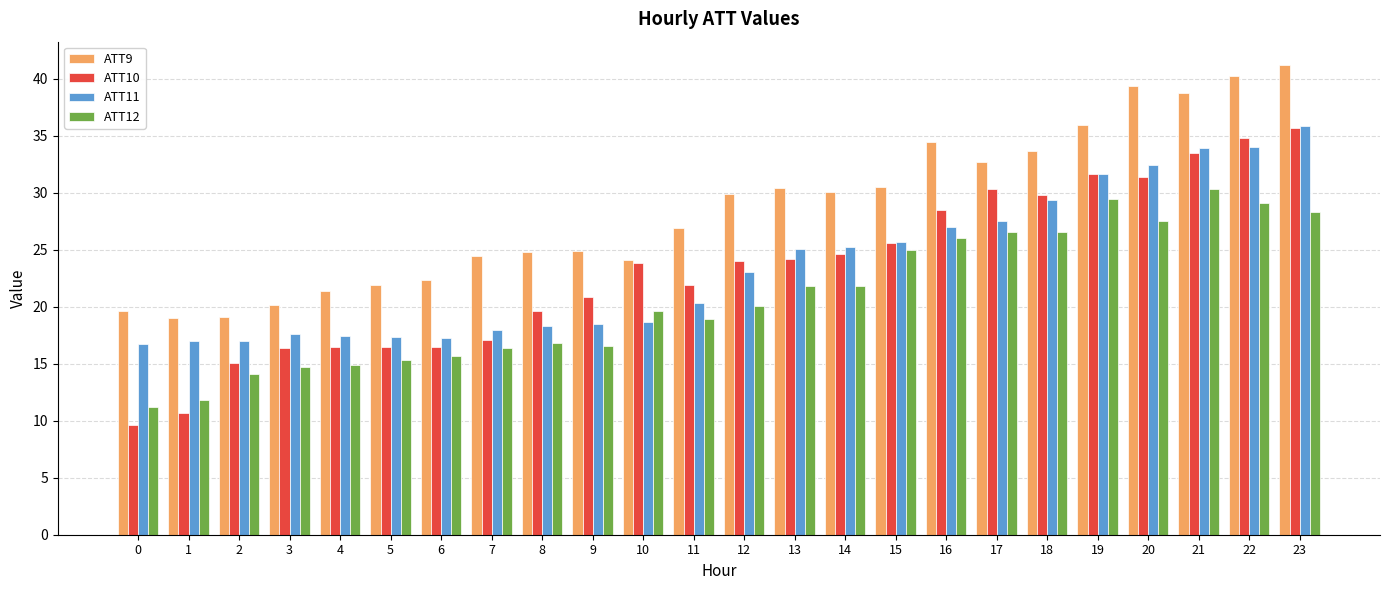

How many values in the ATT12 series exceed 20?

12